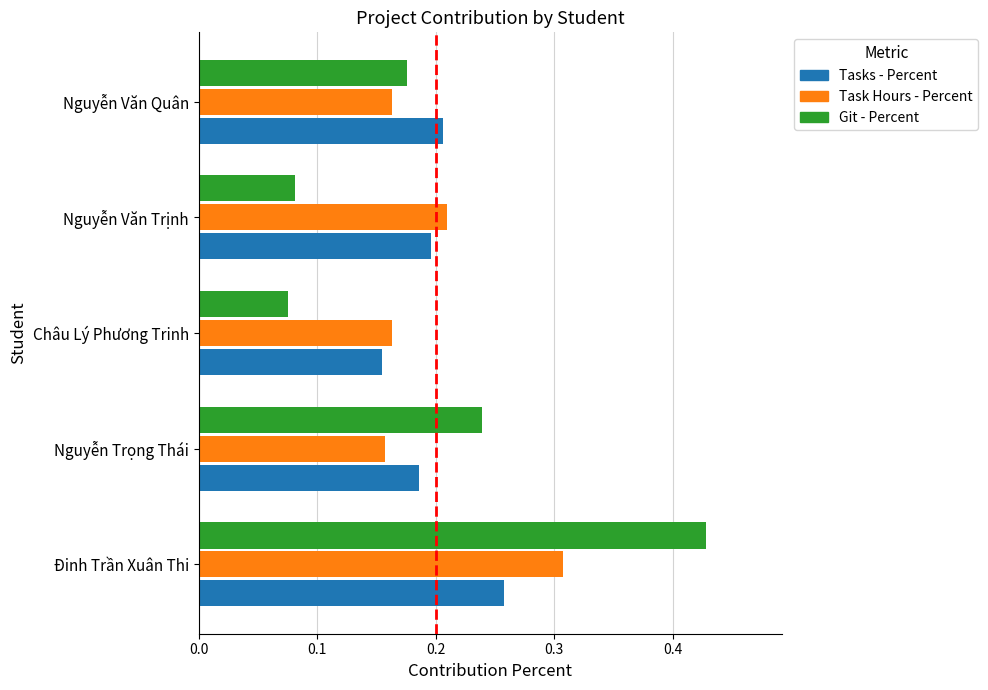

Rank the series at Đinh Trần Xuân Thi from highest to lowest value.

Git - Percent, Task Hours - Percent, Tasks - Percent